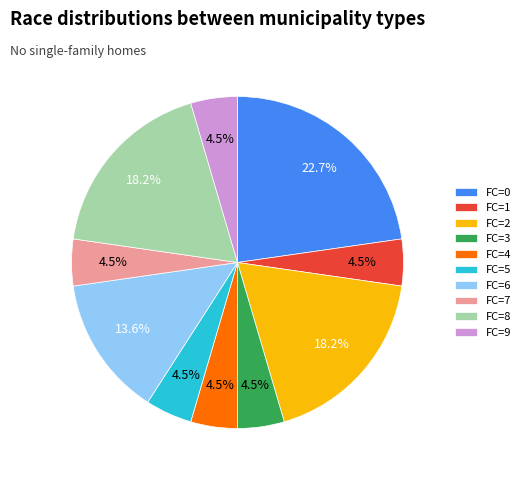

Which has a higher value, FC=2 or FC=6?

FC=2